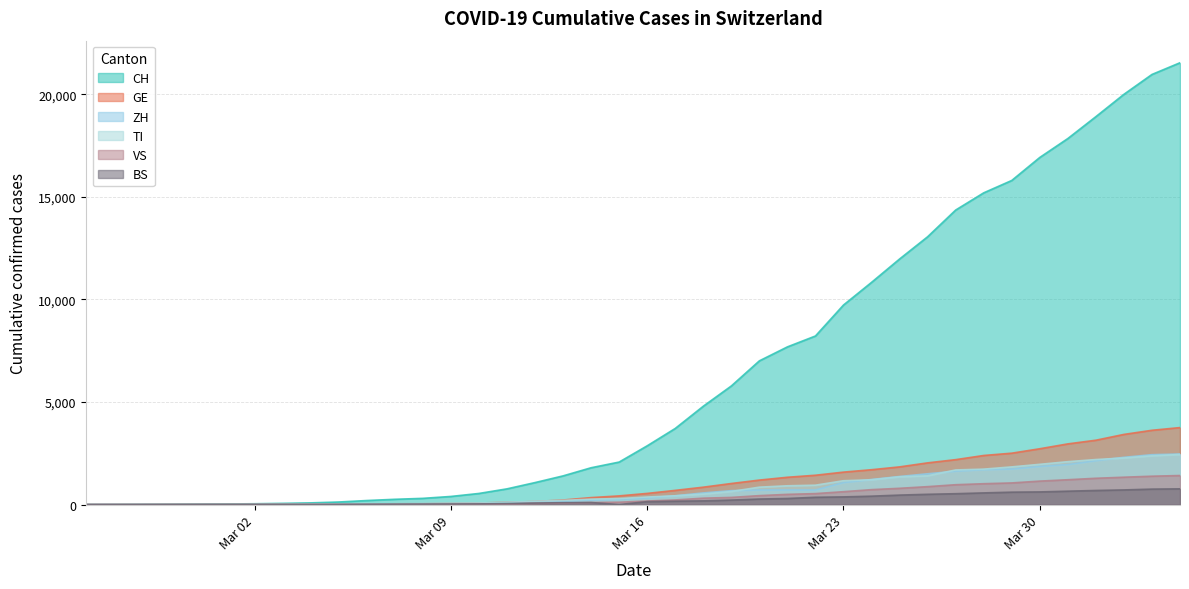

At how many categories does at least one series exceed 10179?

12